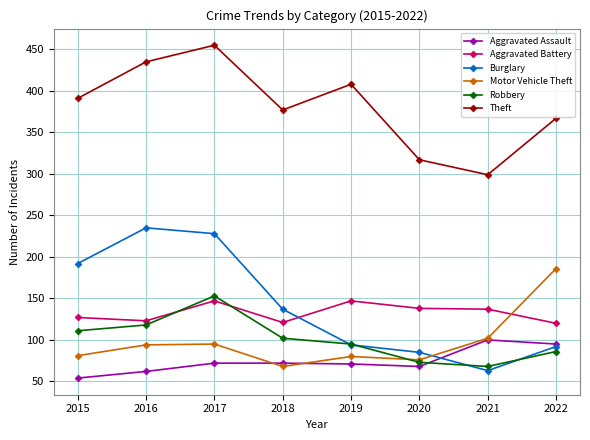

What is the lowest value of the Motor Vehicle Theft series?

68